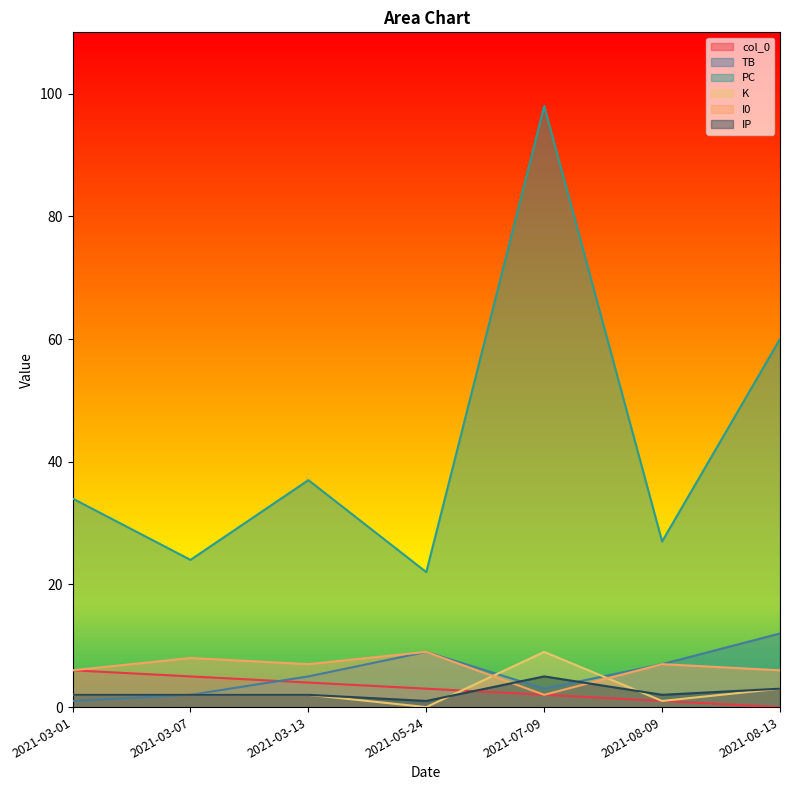

What is the value of the TB point at the 4th from the left?

9